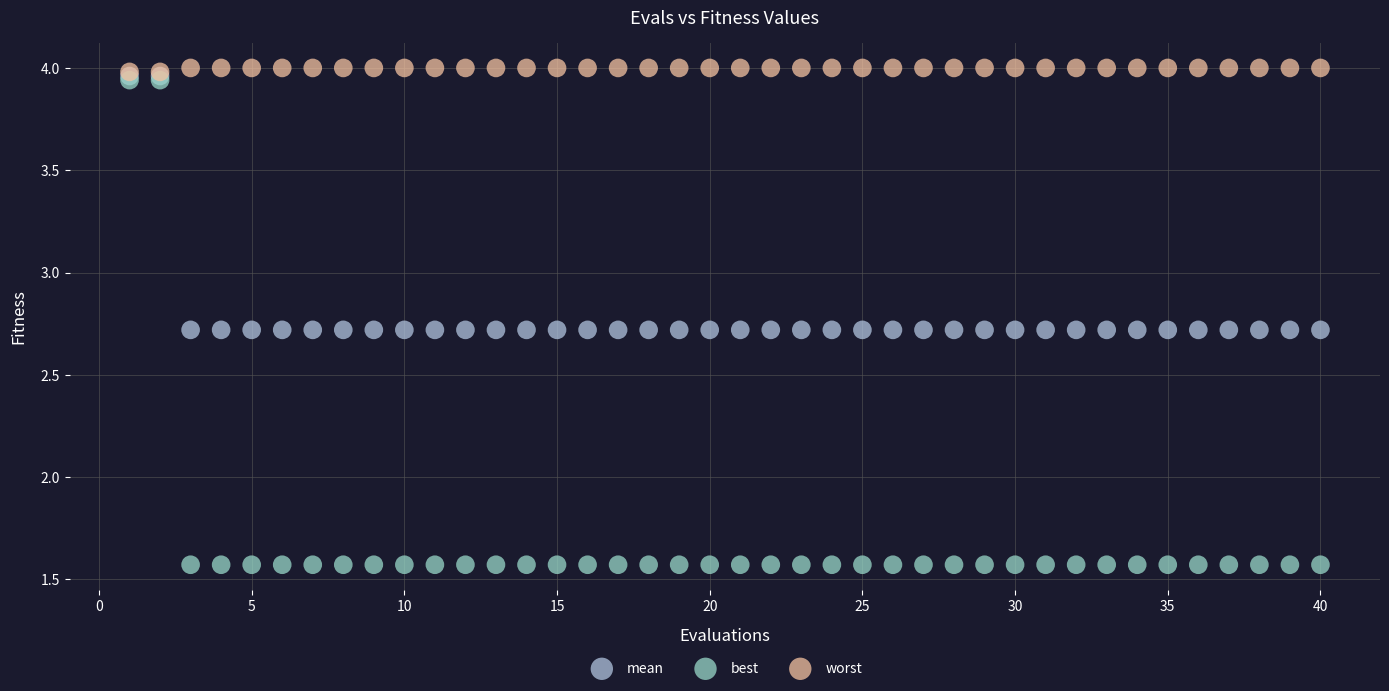

What are all the series names shown in the legend?

mean, best, worst